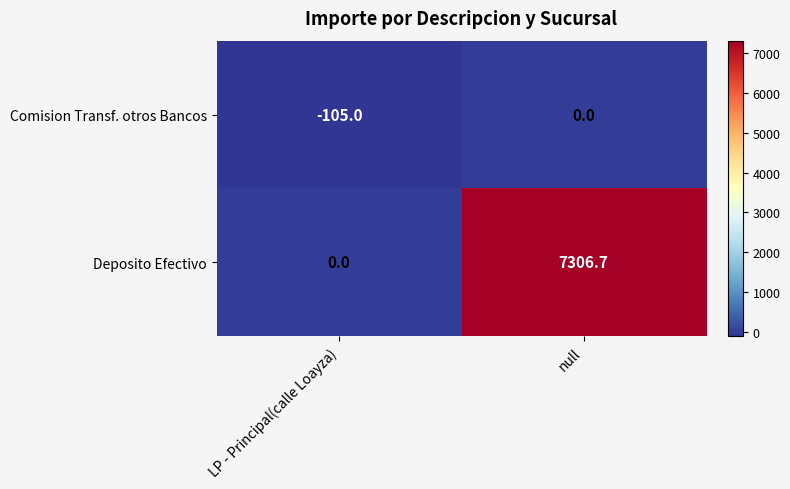

Which category has the highest value in the Deposito Efectivo series?

null